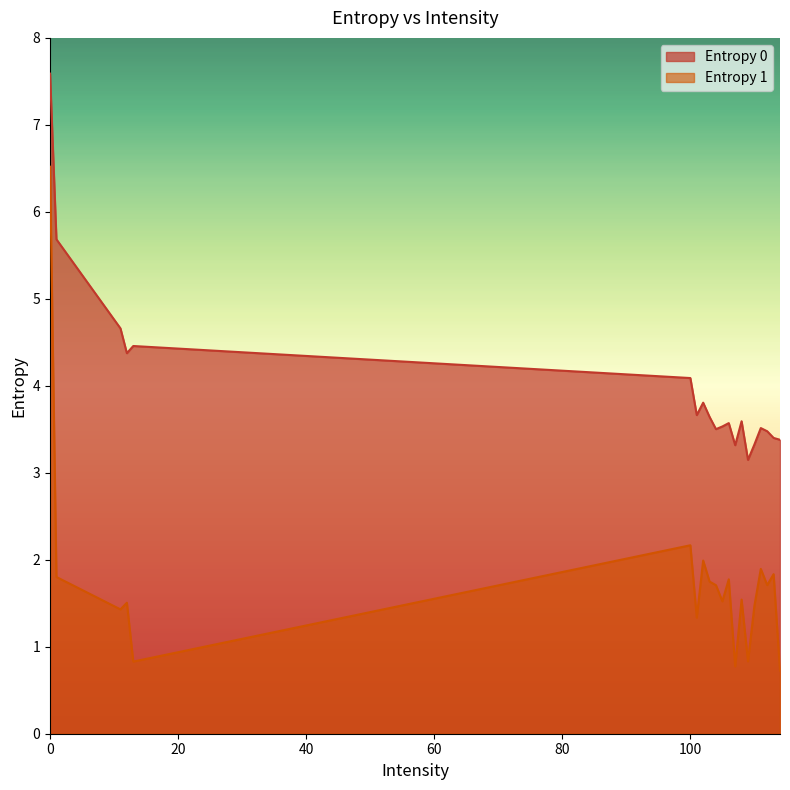

True or false: Entropy 1 has more than 0 points higher than both neighbors.

True